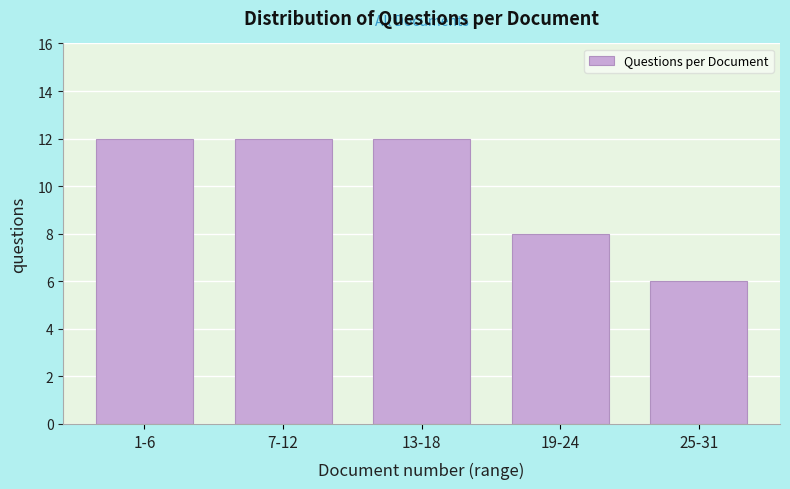

Reading left to right, extract all data points from this chart.

12	12	12	8	6